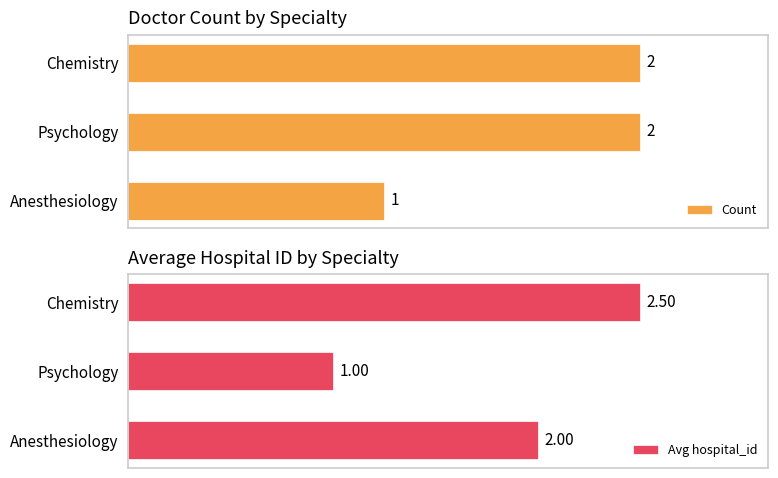

Rank the categories by Avg hospital_id value from highest to lowest.

Chemistry, Anesthesiology, Psychology